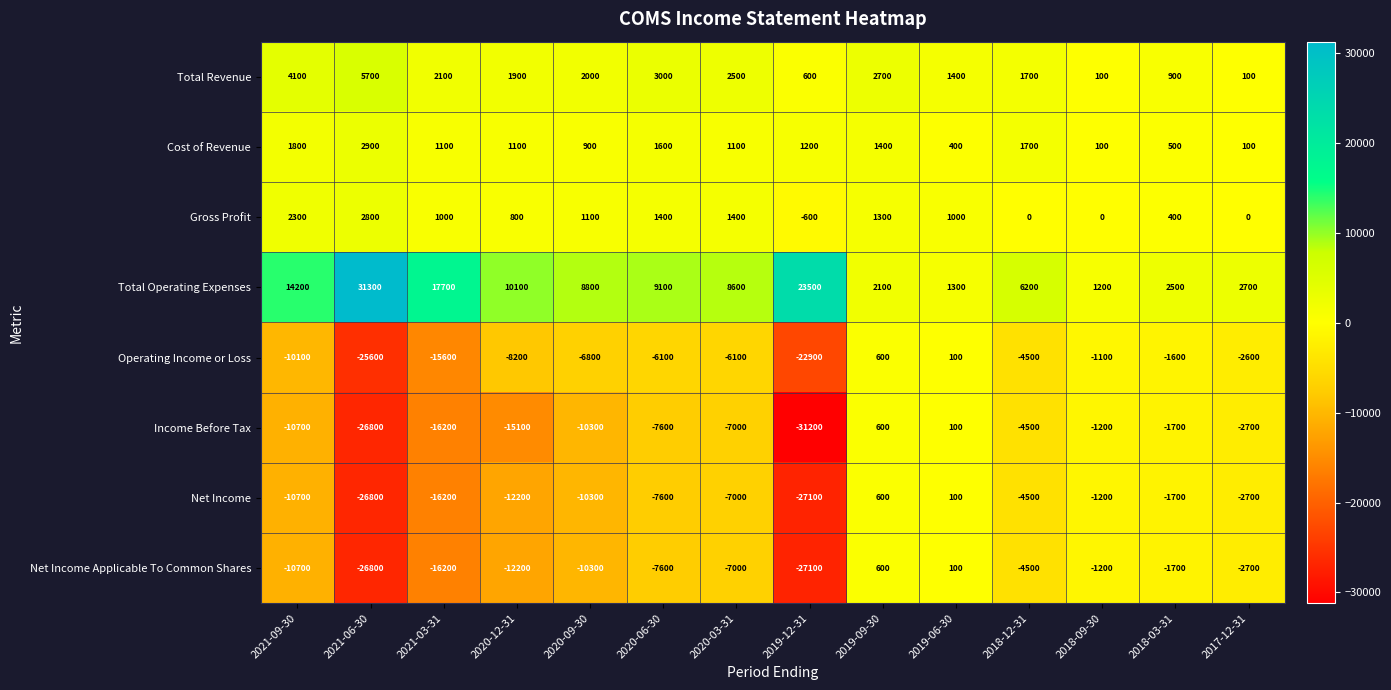

At which label does Total Operating Expenses first exceed 8800?

2021-09-30